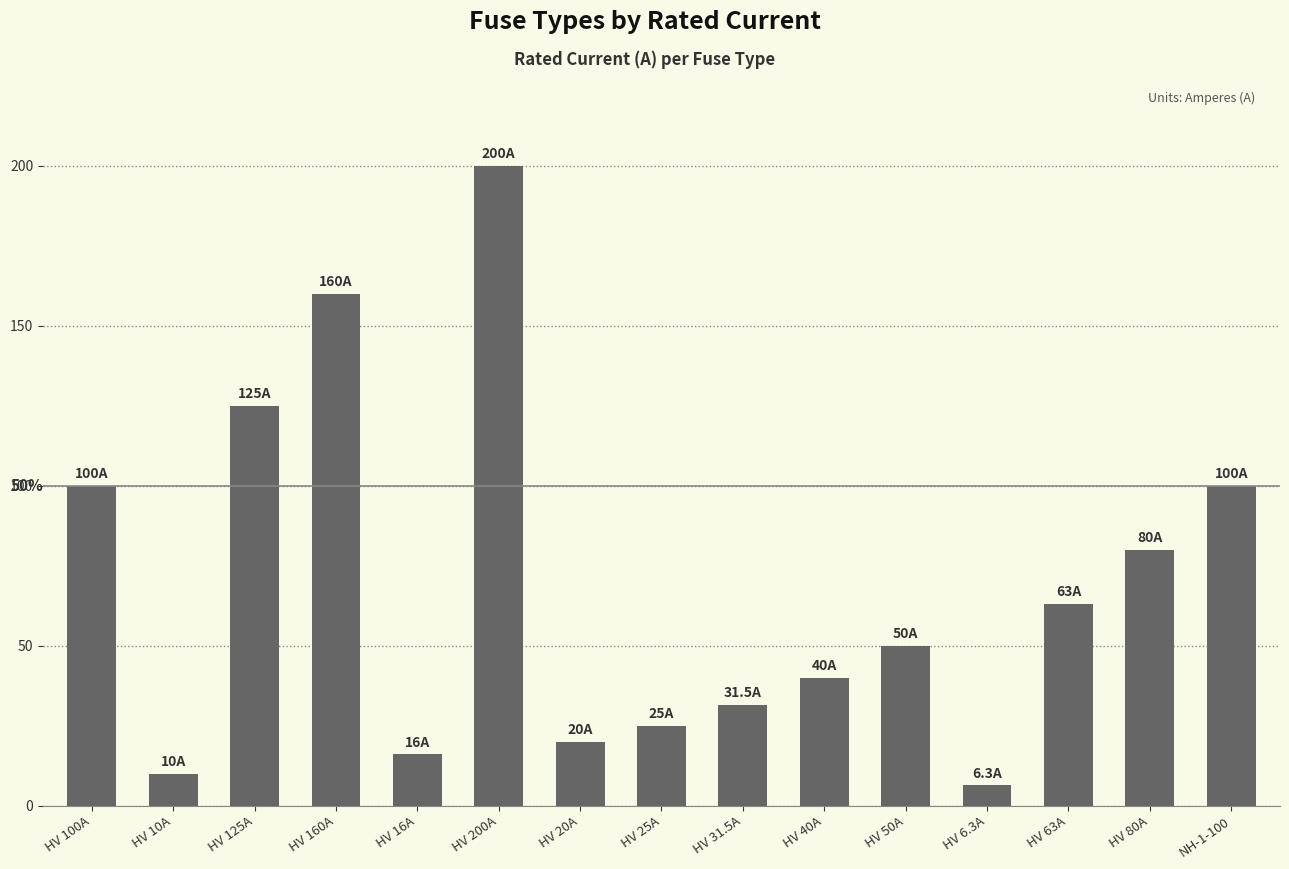

Reading left to right, extract all data points from this chart.

100.0	10.0	125.0	160.0	16.0	200.0	20.0	25.0	31.5	40.0	50.0	6.3	63.0	80.0	100.0